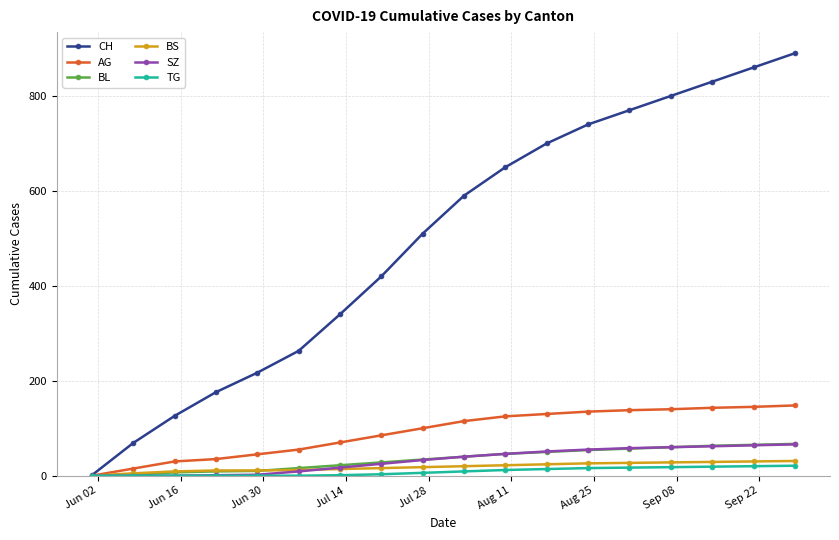

Which series has the widest spread of values?

CH